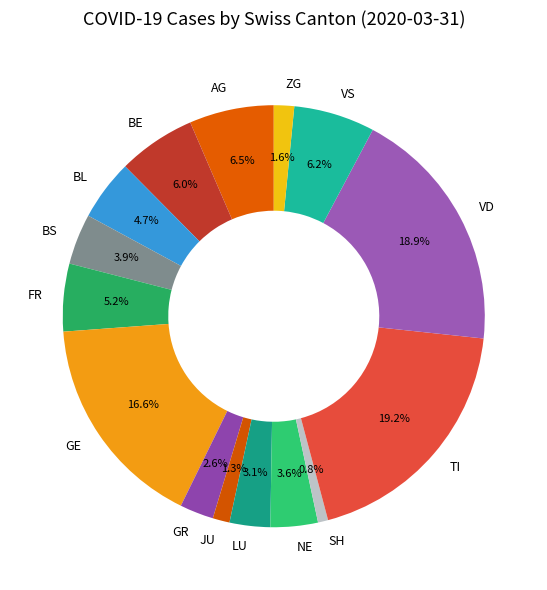

Does any single category account for the majority?

No